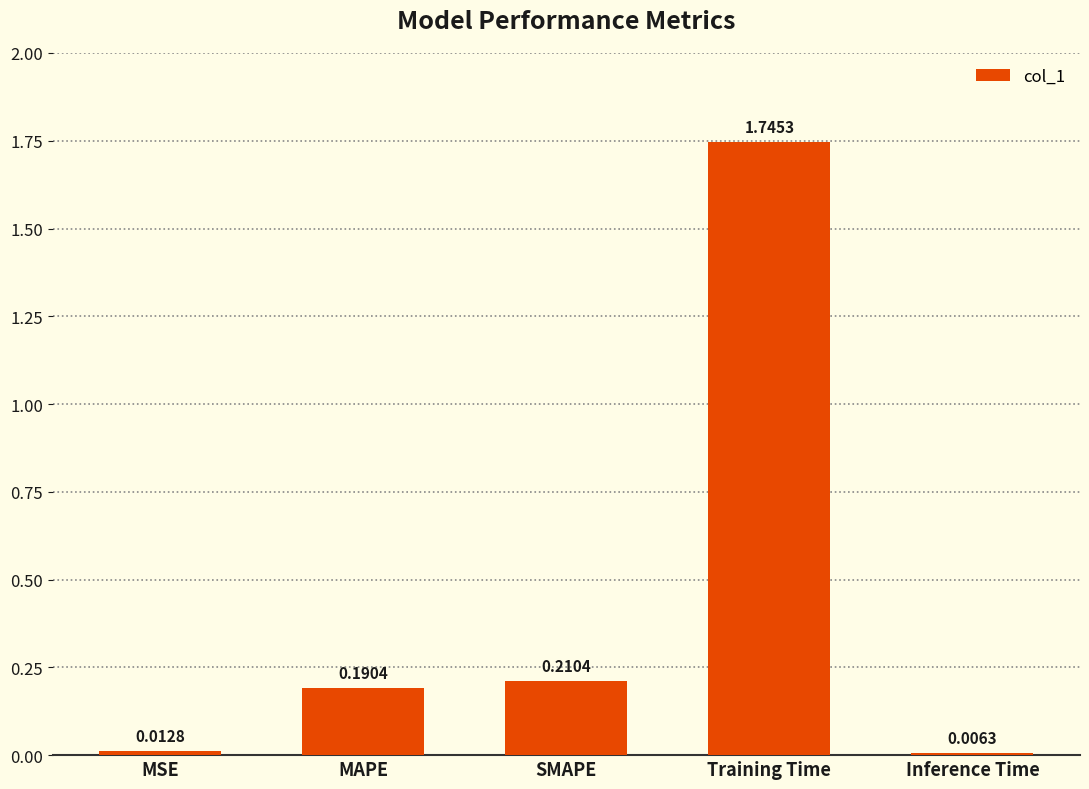

List the labels in order of value, largest first.

Training Time, SMAPE, MAPE, MSE, Inference Time